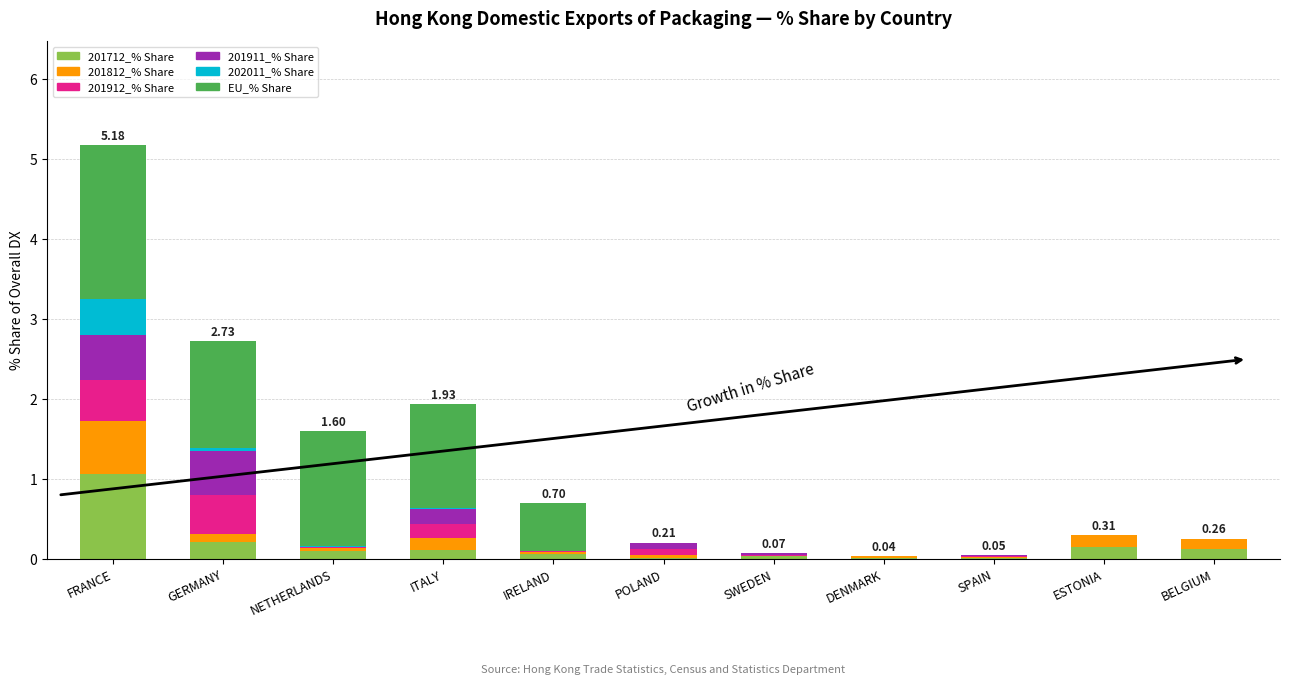

At which category is the sum across all series the highest?

FRANCE